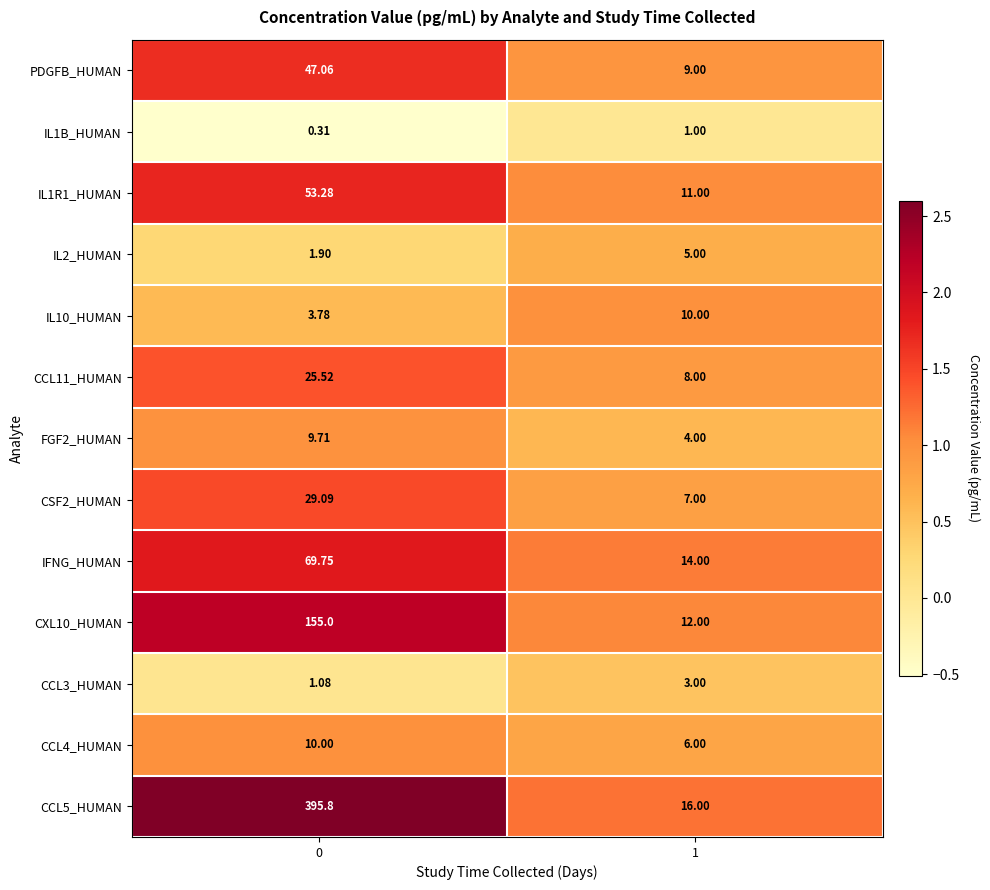

Is the value of CCL3_HUMAN at 1 greater than the value of IL1R1_HUMAN at 0?

No